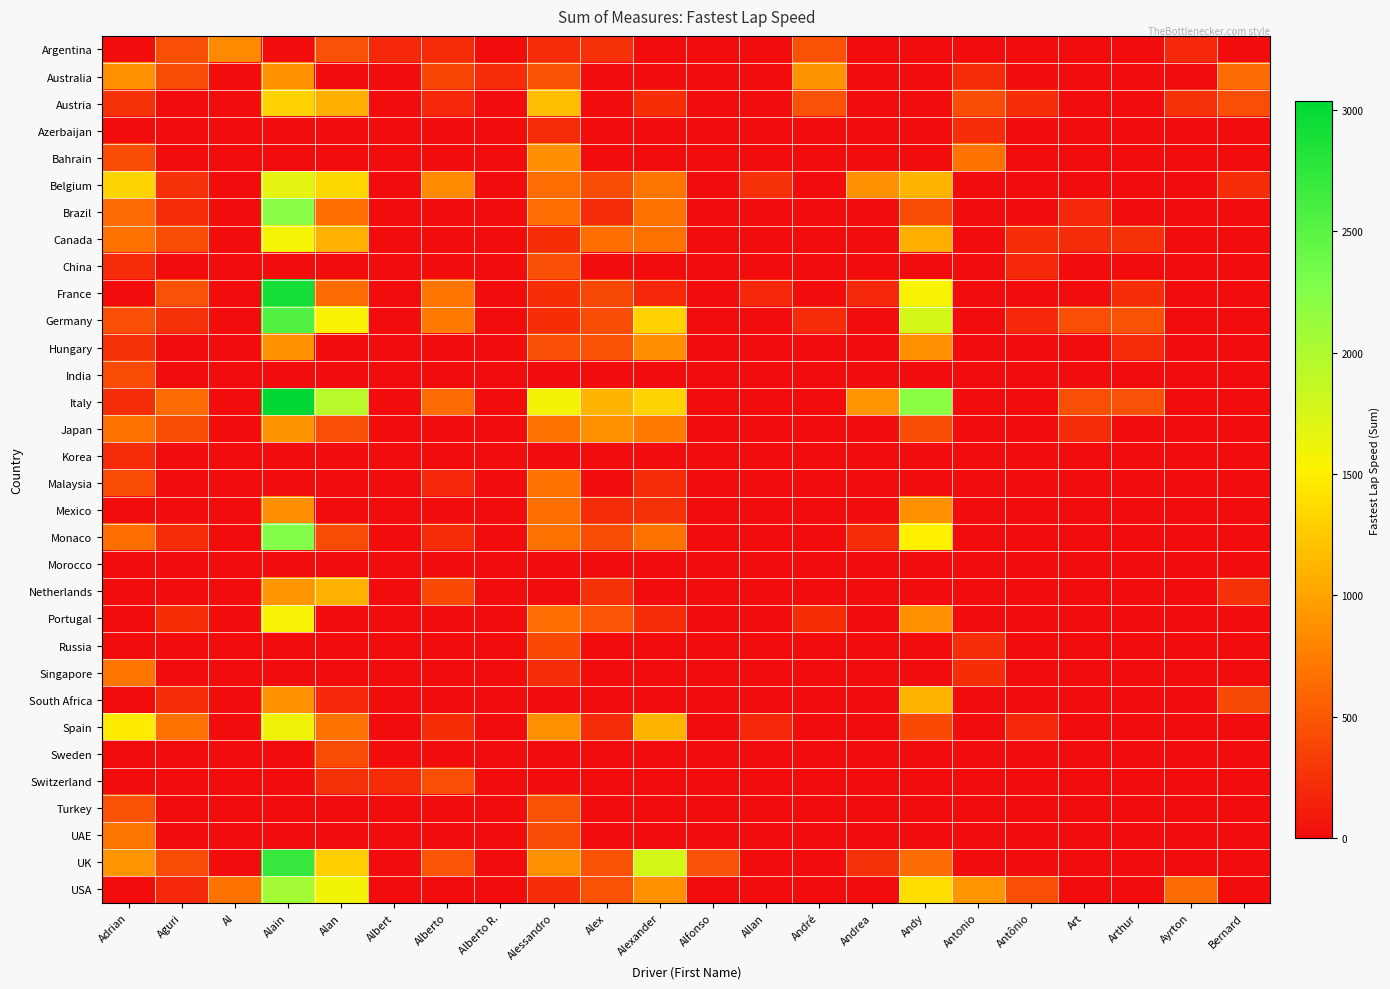

At which category is the sum across all series the highest?

Alain